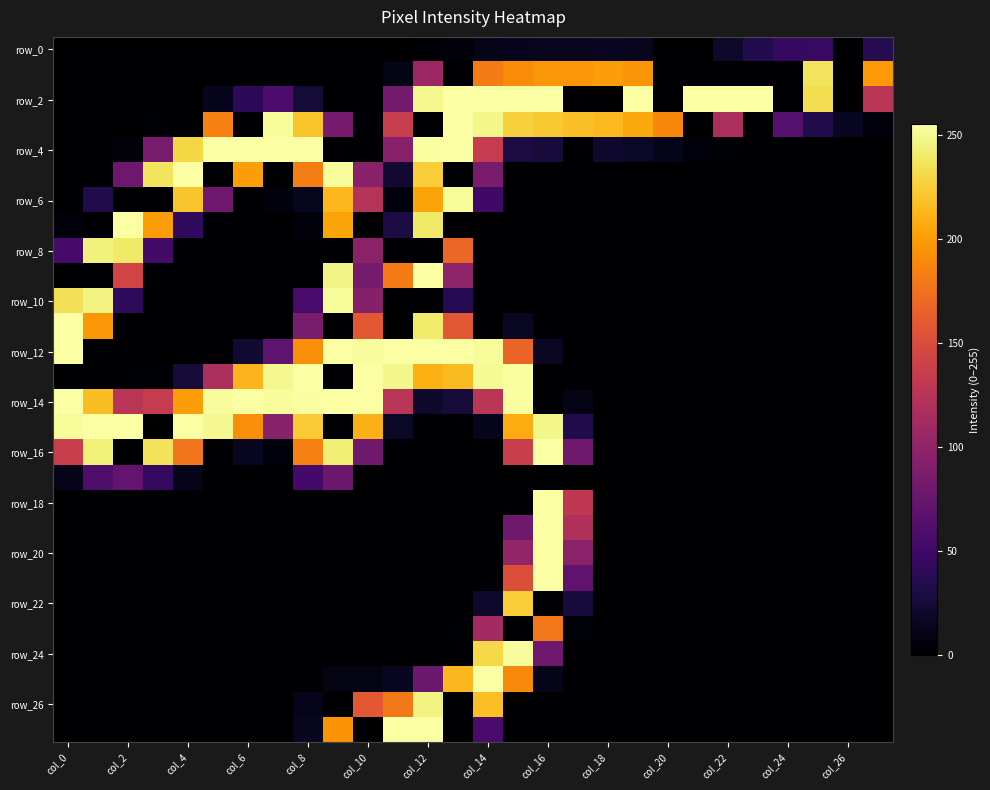

How many data points does each series have?

28